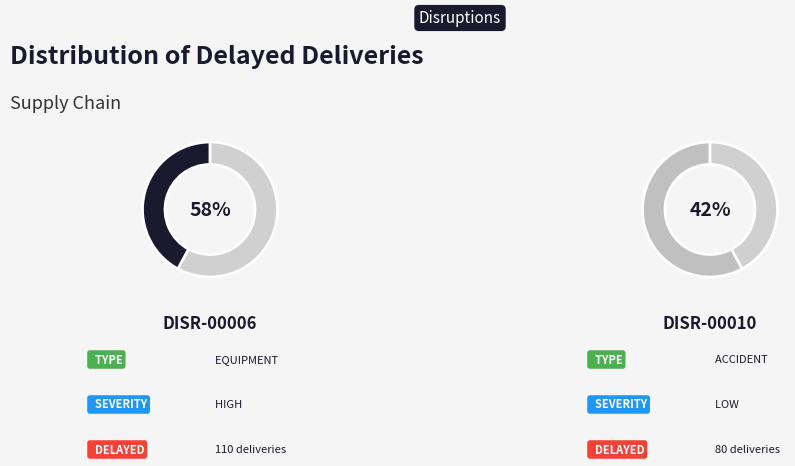

What is the majority slice?

DISR-00006